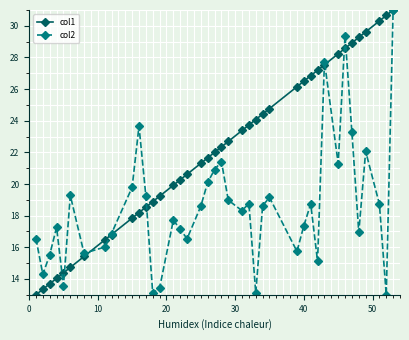

Rank the series by their average value, from lowest to highest.

col2, col1